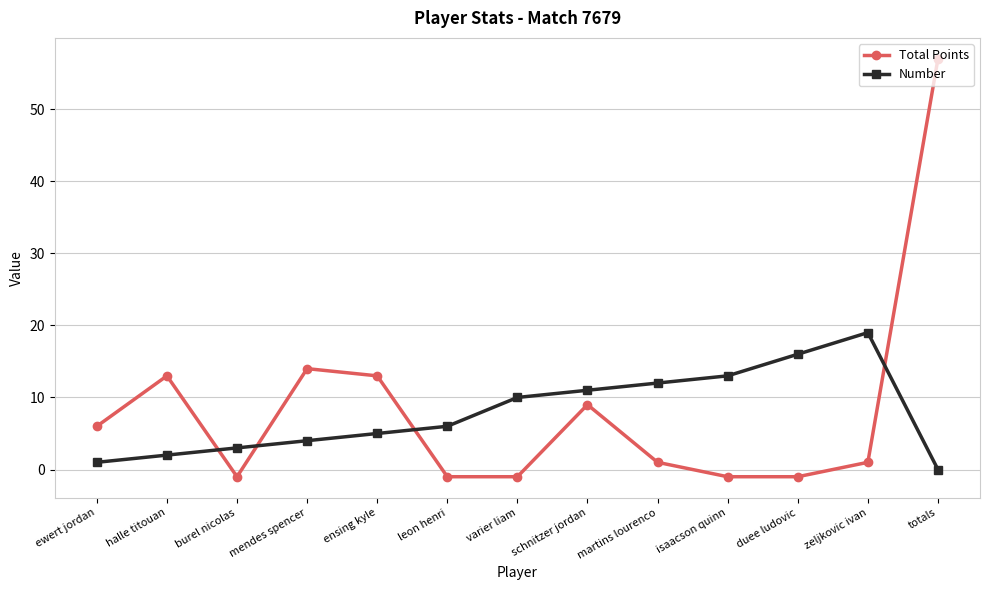

At which label is Total Points closest to 28?

mendes spencer